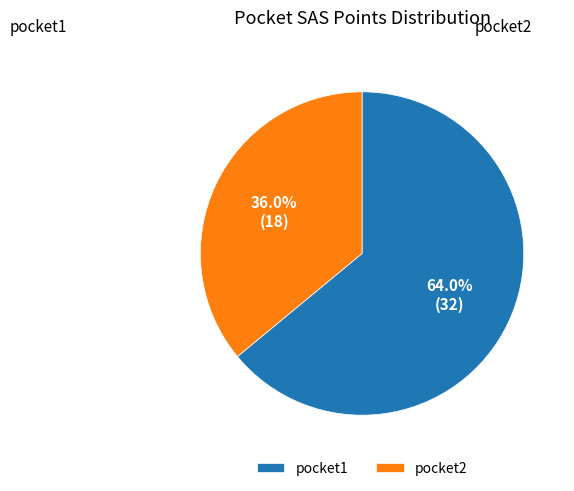

Do pocket1 and pocket2 together represent more than half of the pie?

Yes